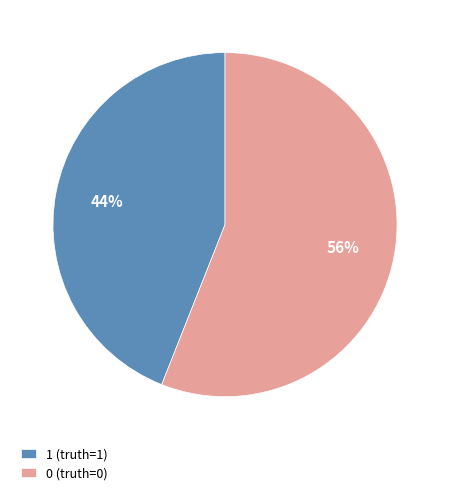

Do 1 (truth=1) and 0 (truth=0) together represent more than half of the pie?

Yes